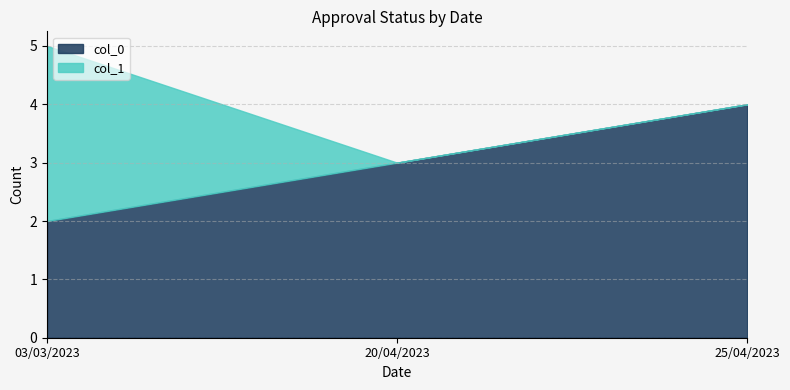

Reading left to right, list all the values displayed in this chart.

col_0: 03/03/2023=2	20/04/2023=3	25/04/2023=4
col_1: 03/03/2023=3	20/04/2023=0	25/04/2023=0